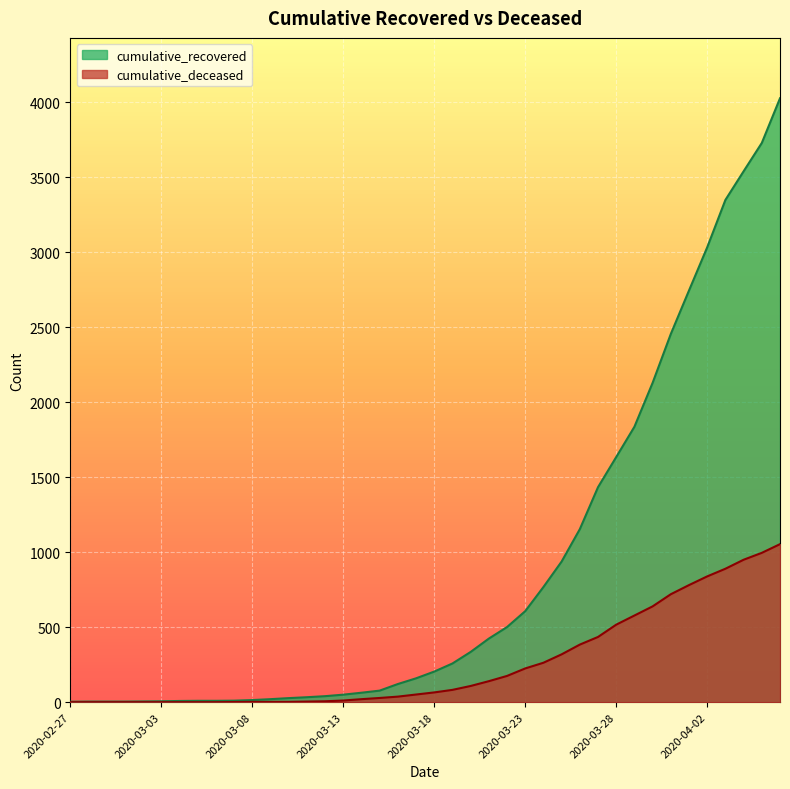

Which has a higher value, 2020-03-26 or 2020-03-12?

2020-03-26